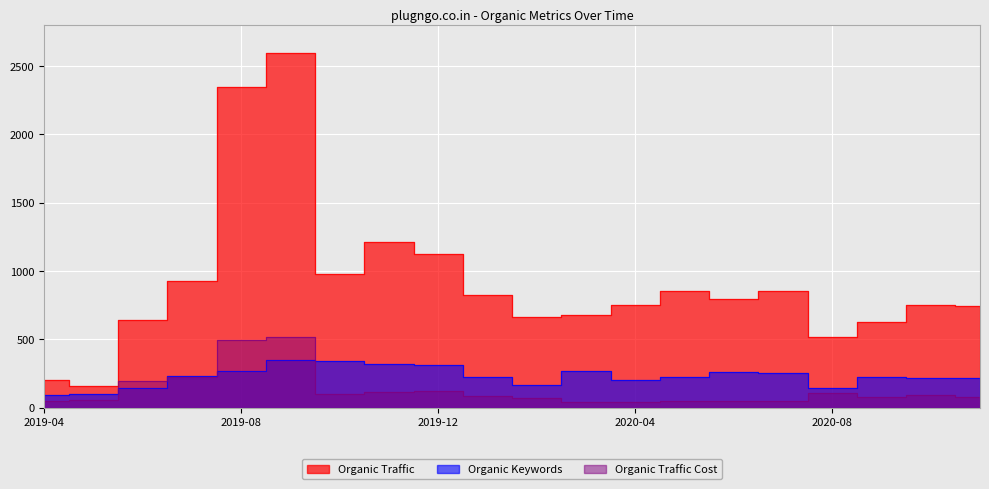

What is the lowest value of the Organic Keywords series?

92